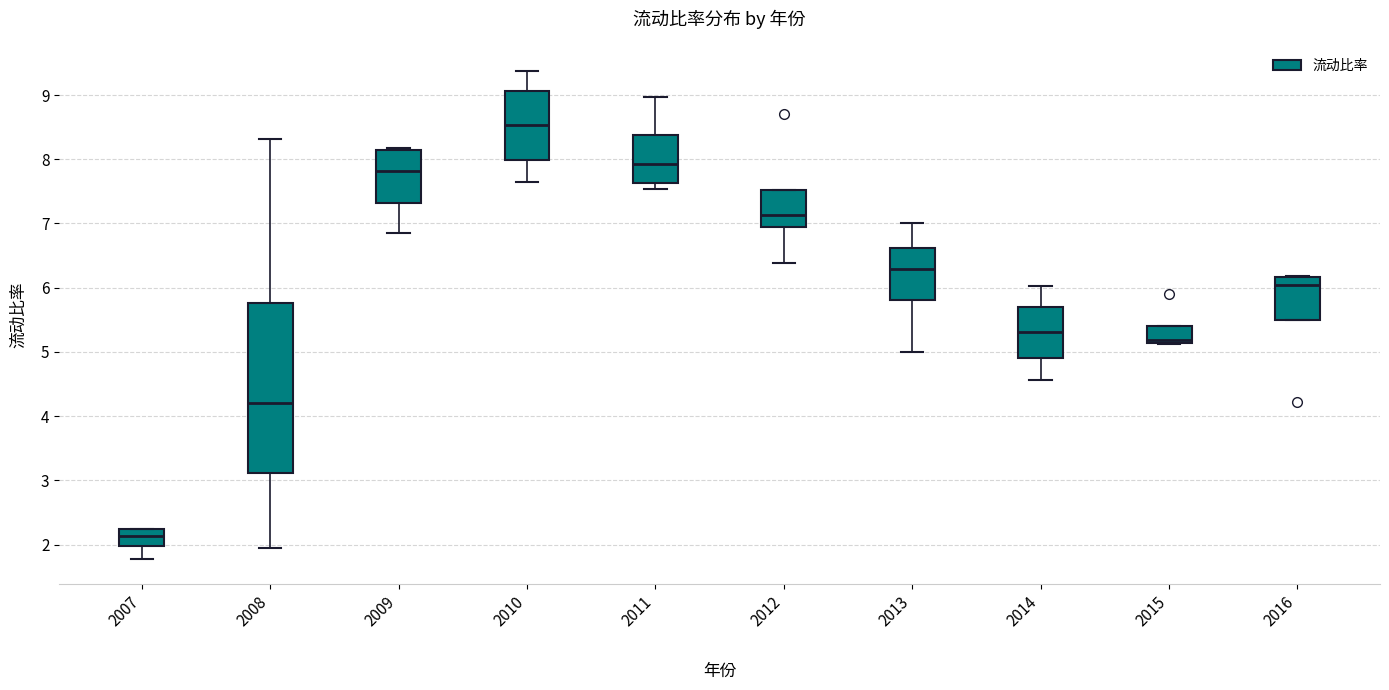

Where is the lower edge of the box at x = 2013 on the y-axis? The values are not printed on the chart, so give them approximately, as read against the axis.

5.8